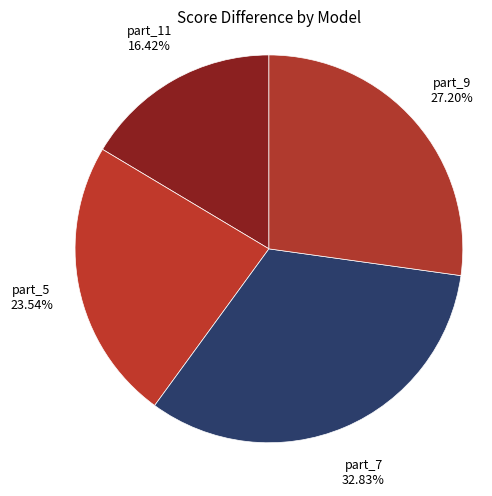

Which has a higher value, part_7 or part_5?

part_7